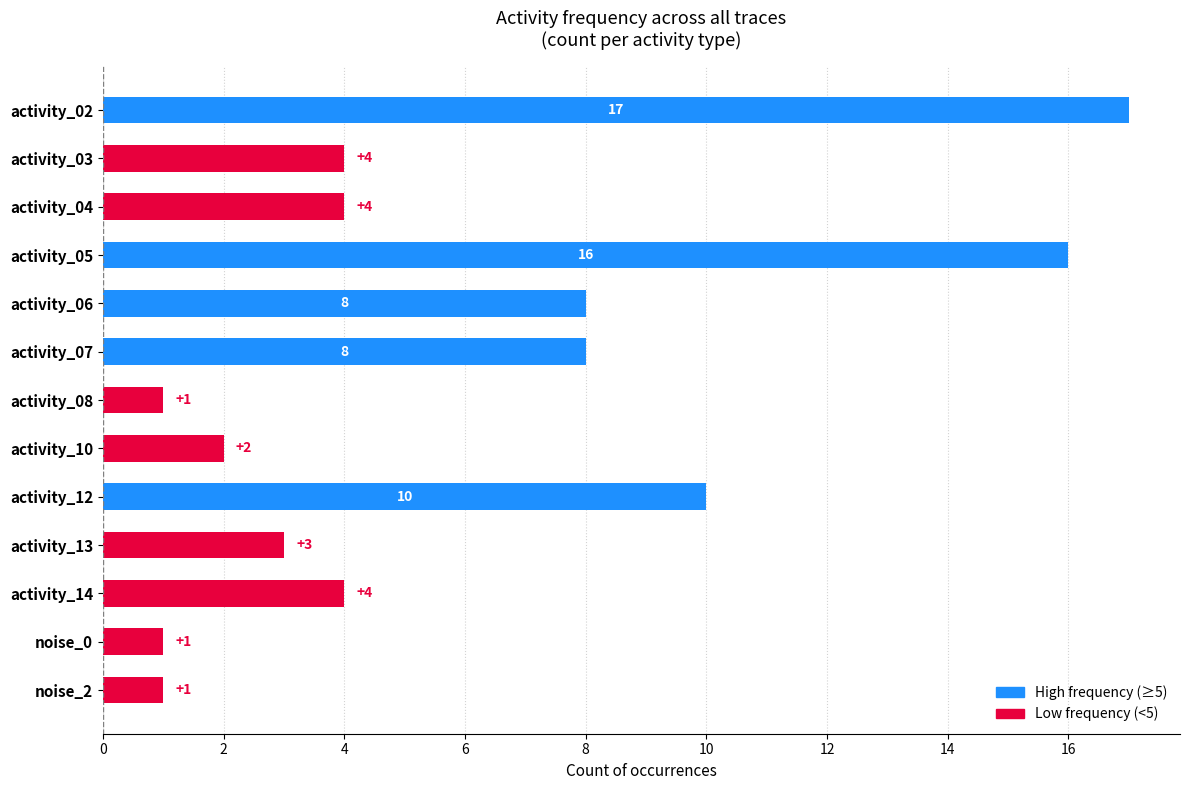

Between activity_06 and activity_03, which is larger?

activity_06